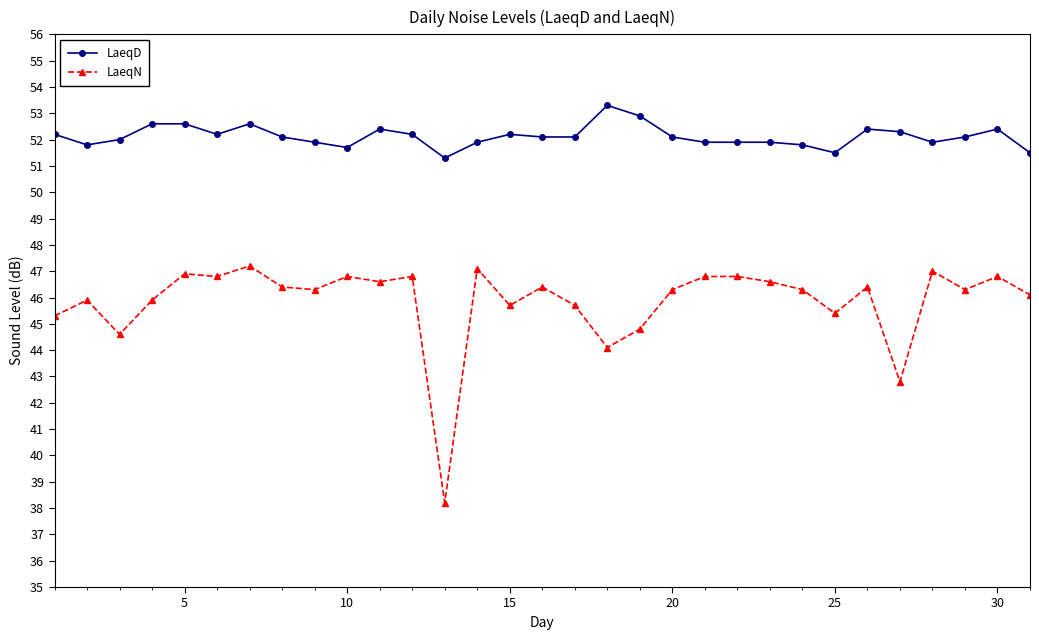

List the series in order of their peak value, highest first.

LaeqD, LaeqN